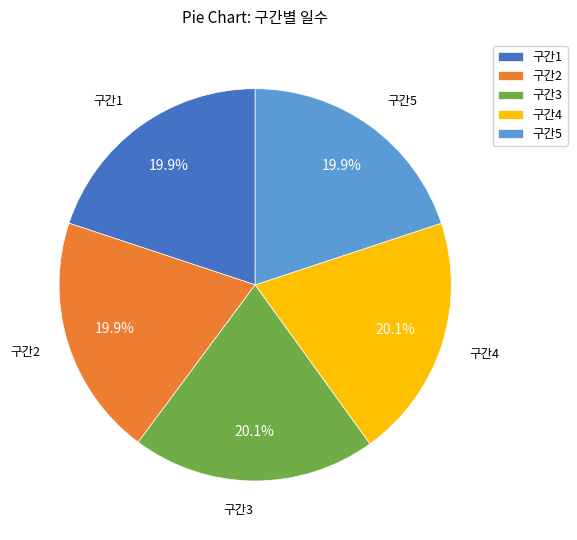

Does 구간3 represent more than half of the total?

No